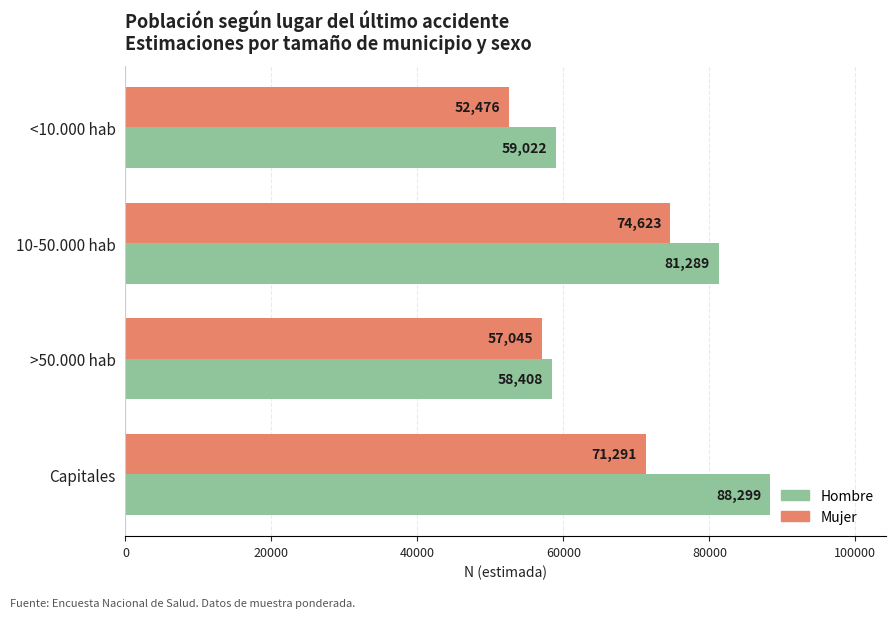

True or false: Hombre has a value of 58408 at >50.000 hab.

True